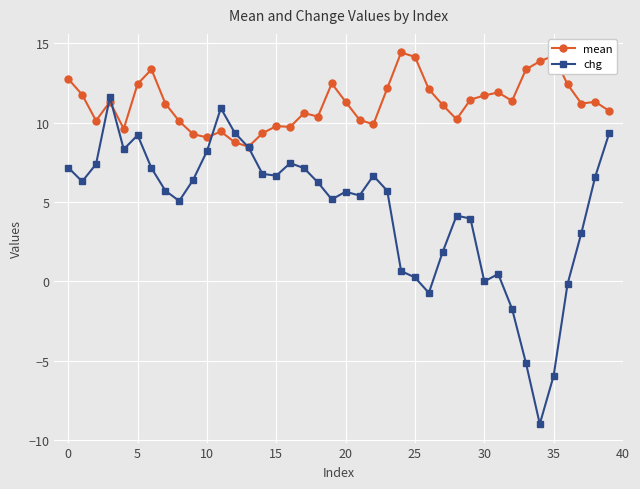

Which series has the widest spread of values?

chg